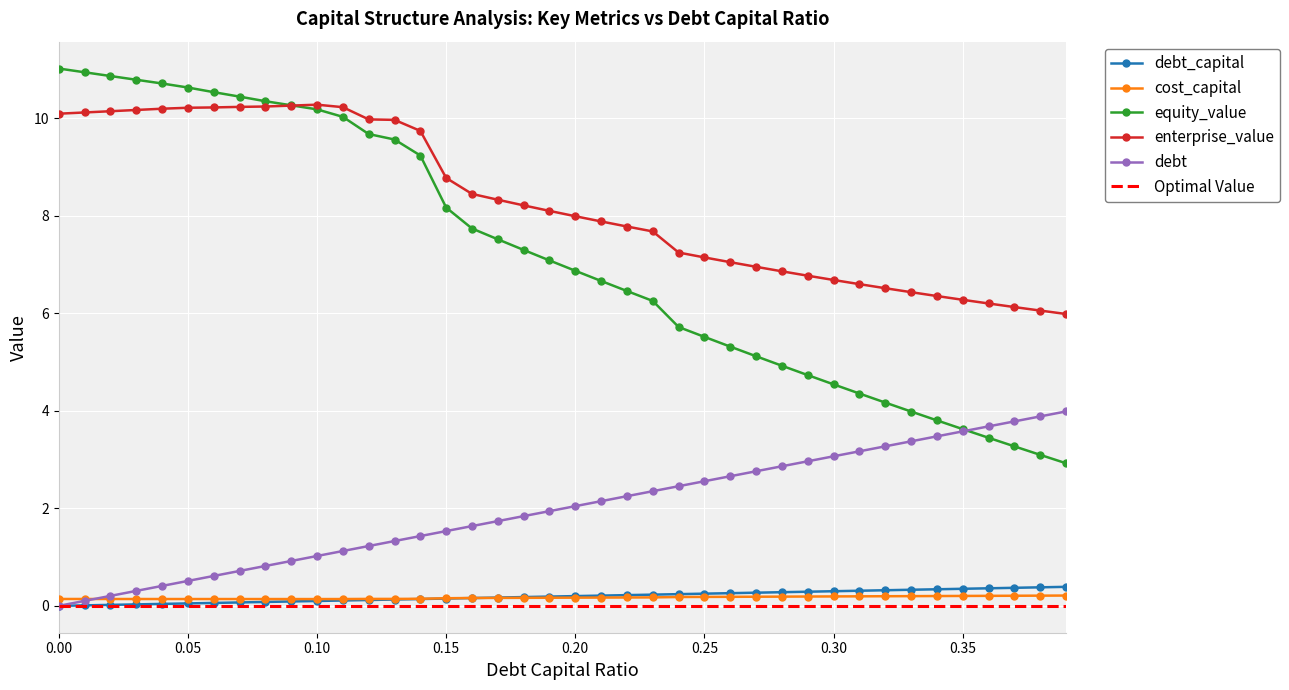

What is the greatest value displayed?

11.0